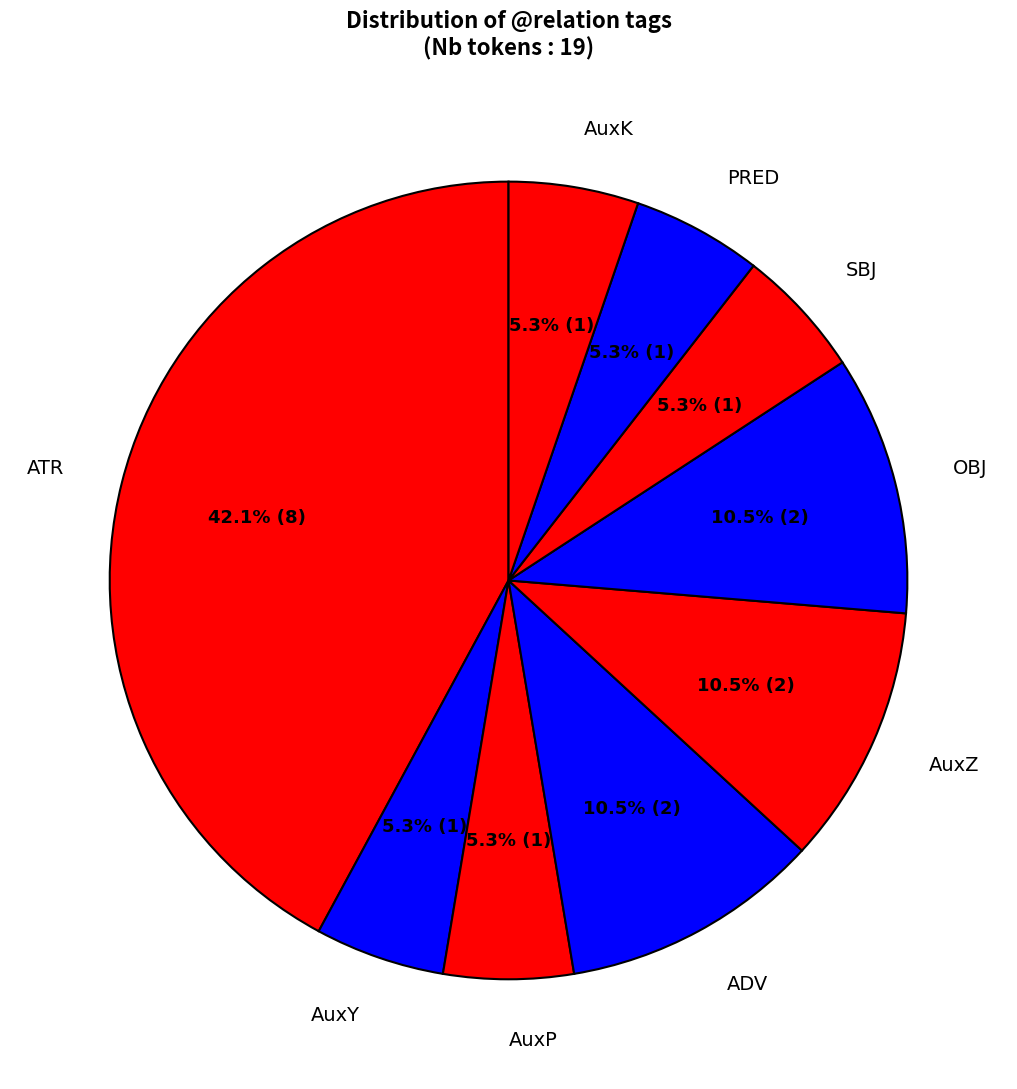

To the nearest percent, what is the difference between the ADV and AuxY slice percentages?

5%